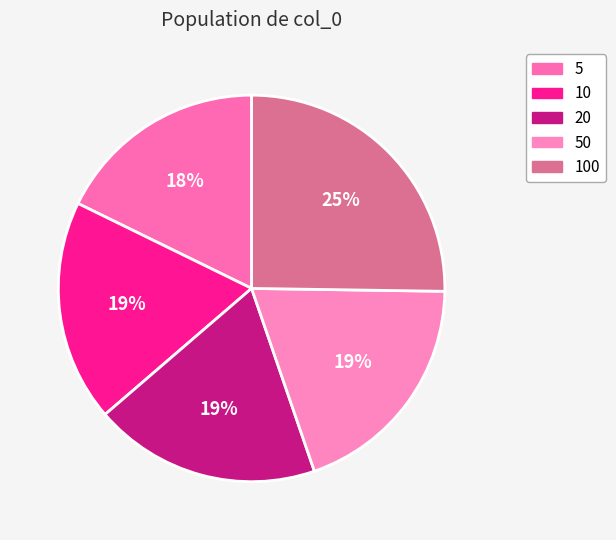

How many slices are in this pie chart?

5